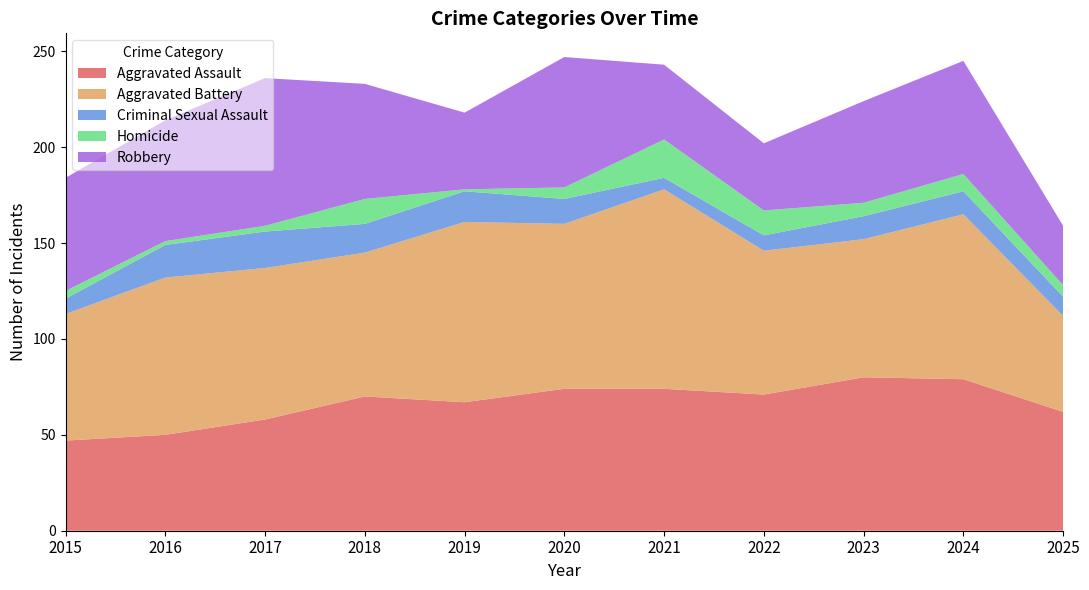

Reading left to right, extract all data points from this chart.

Aggravated Assault: 47	50	58	70	67	74	74	71	80	79	62
Aggravated Battery: 66	82	79	75	94	86	104	75	72	86	50
Criminal Sexual Assault: 8	17	19	15	16	13	6	8	12	12	10
Homicide: 4	2	3	13	1	6	20	13	7	9	6
Robbery: 59	63	77	60	40	68	39	35	53	59	31